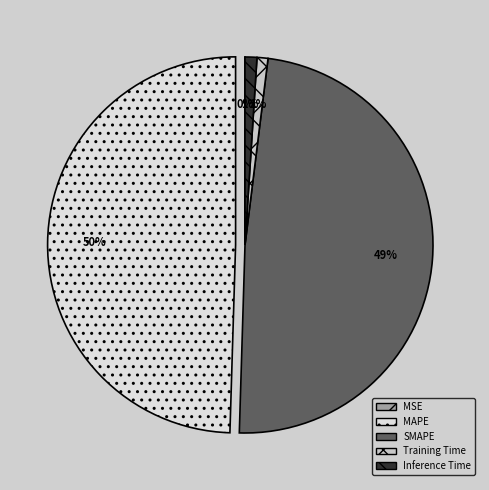

To the nearest percent, what portion does MAPE represent?

50%